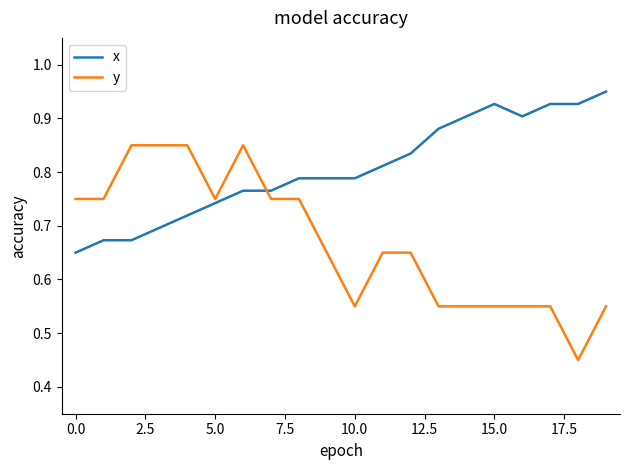

Which series has the largest total across all categories?

x